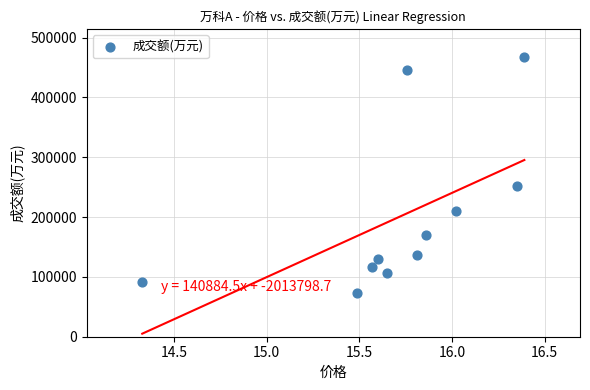

What is the average Y value?

199752